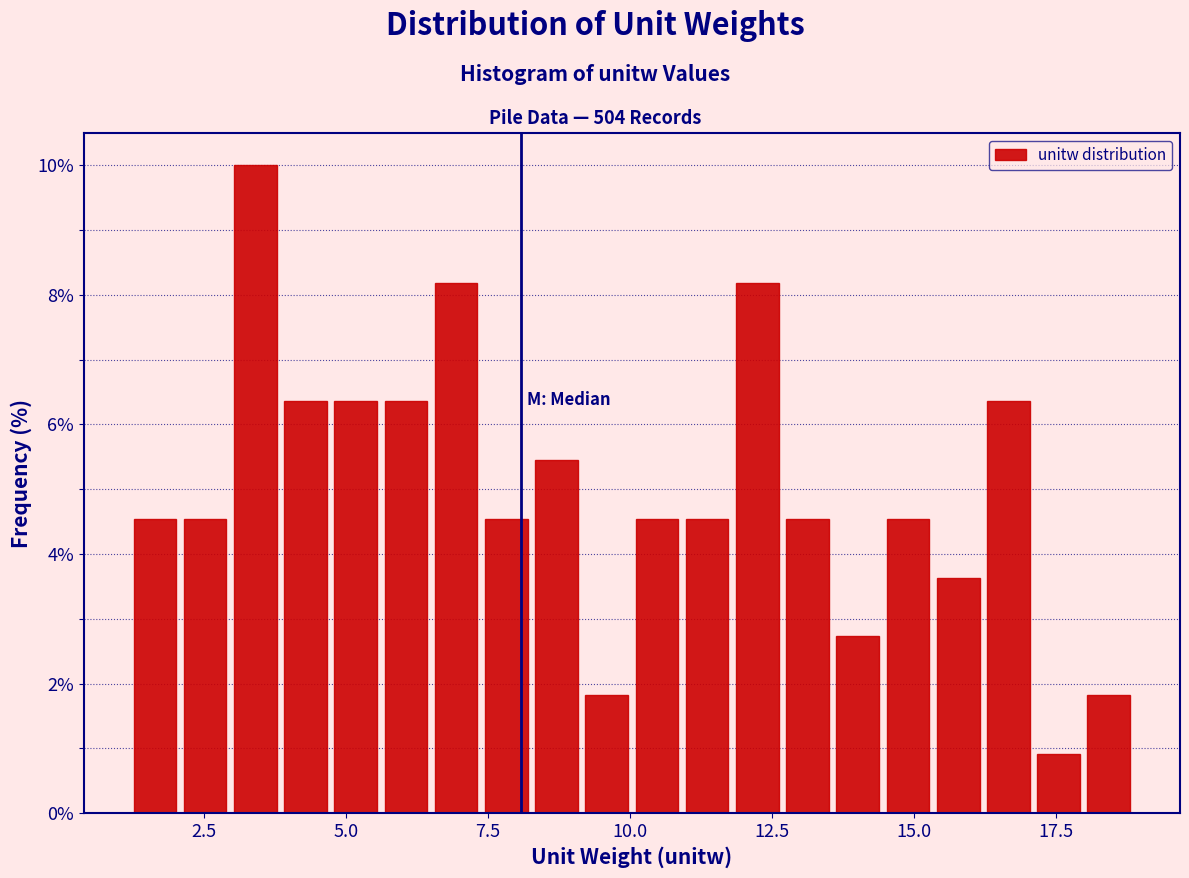

Read against the x-axis, roughly where is the centre of the tallest bar?

3.5